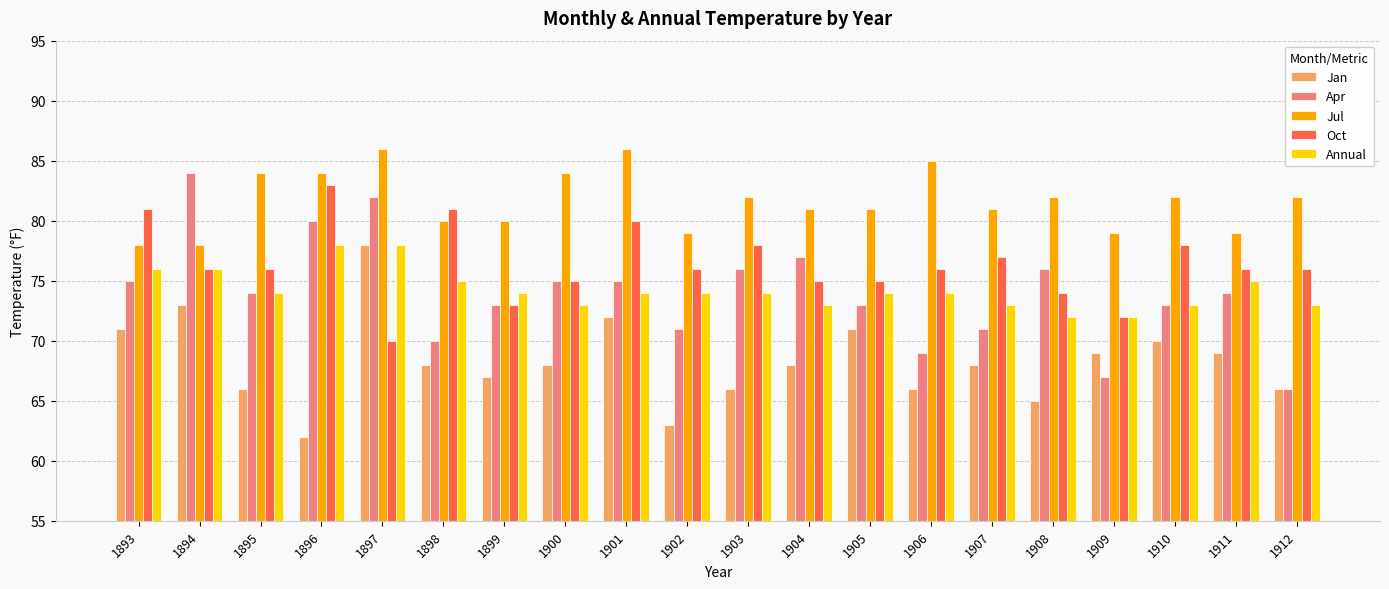

What is the total value across all series at 1902?

363